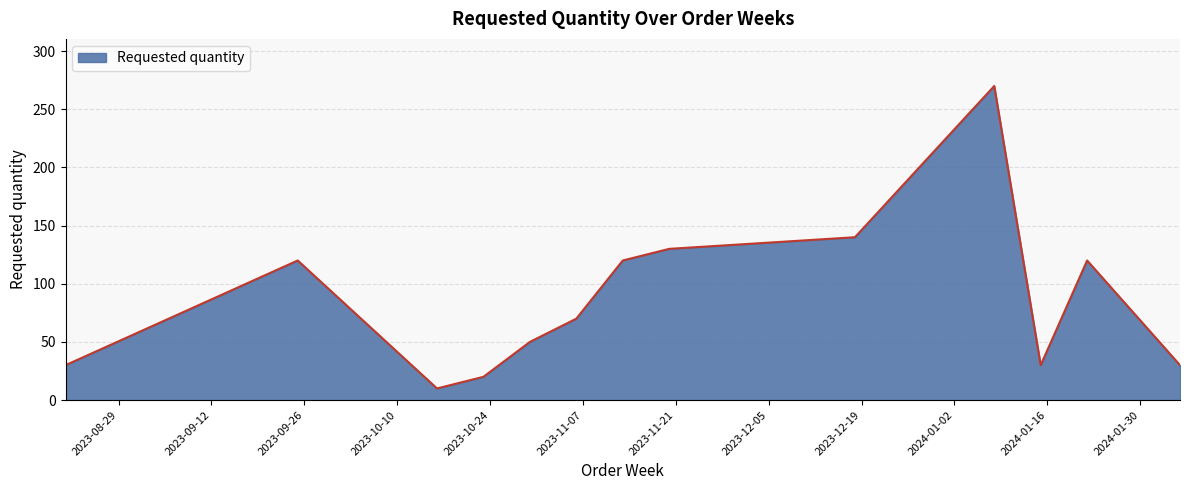

What is the difference between the maximum and minimum values?

260